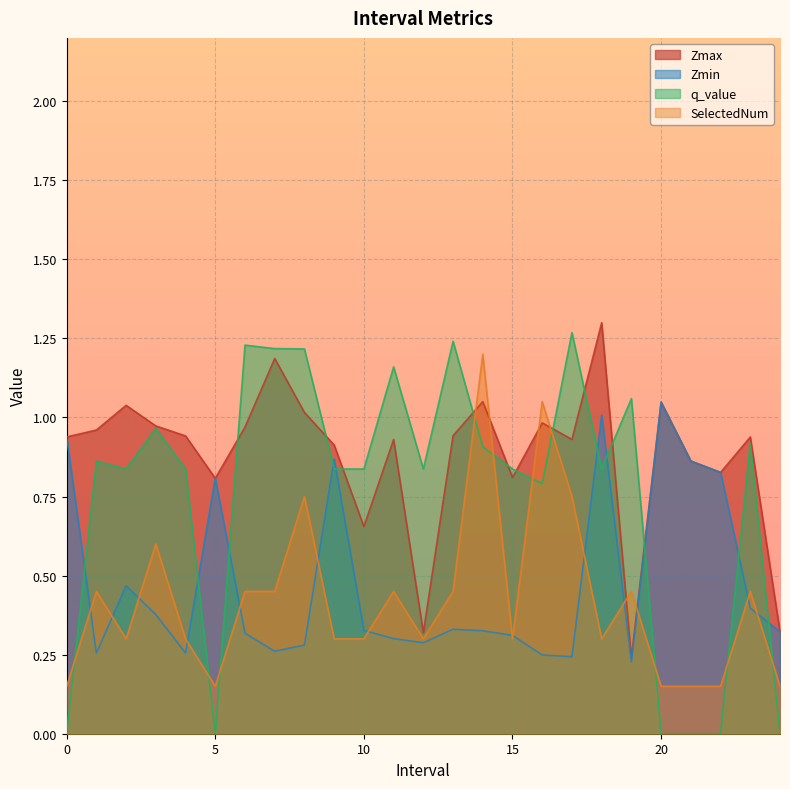

How many lines are shown in the chart?

4